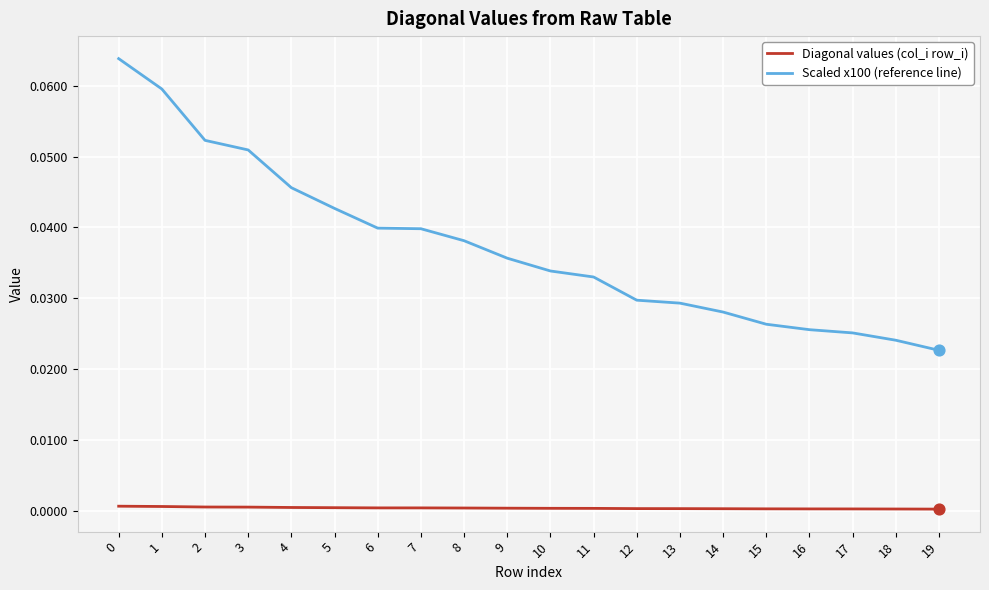

What are all the series names shown in the legend?

Diagonal values (col_i row_i), Scaled x100 (reference line)